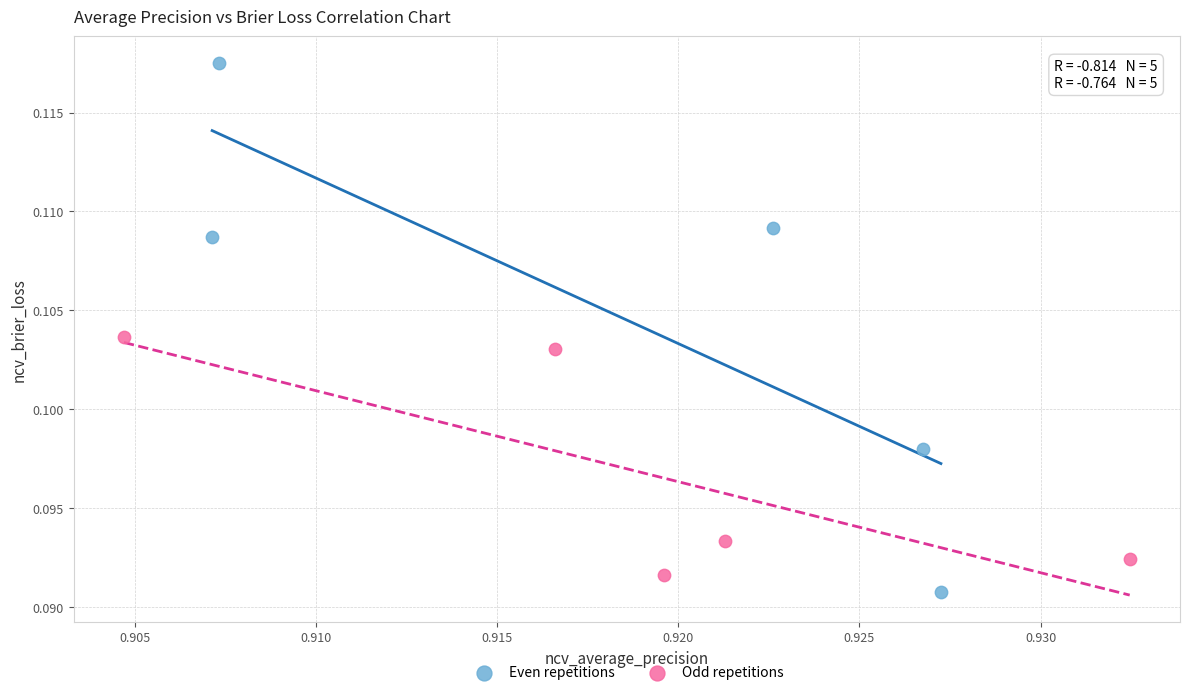

Which series contains the highest Y value?

Even repetitions